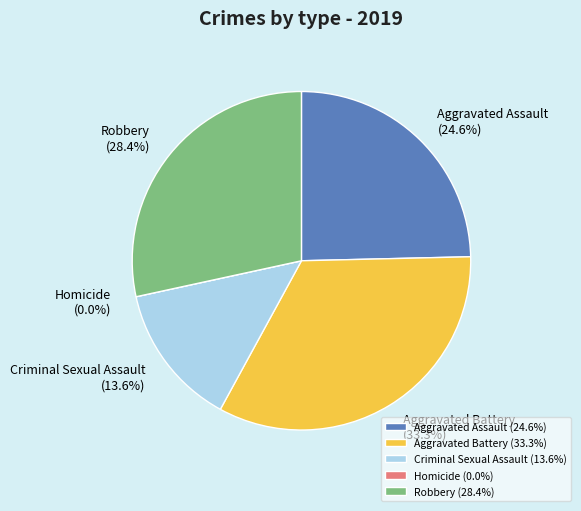

To the nearest percent, what is the difference between the largest and smallest slice percentages?

33%